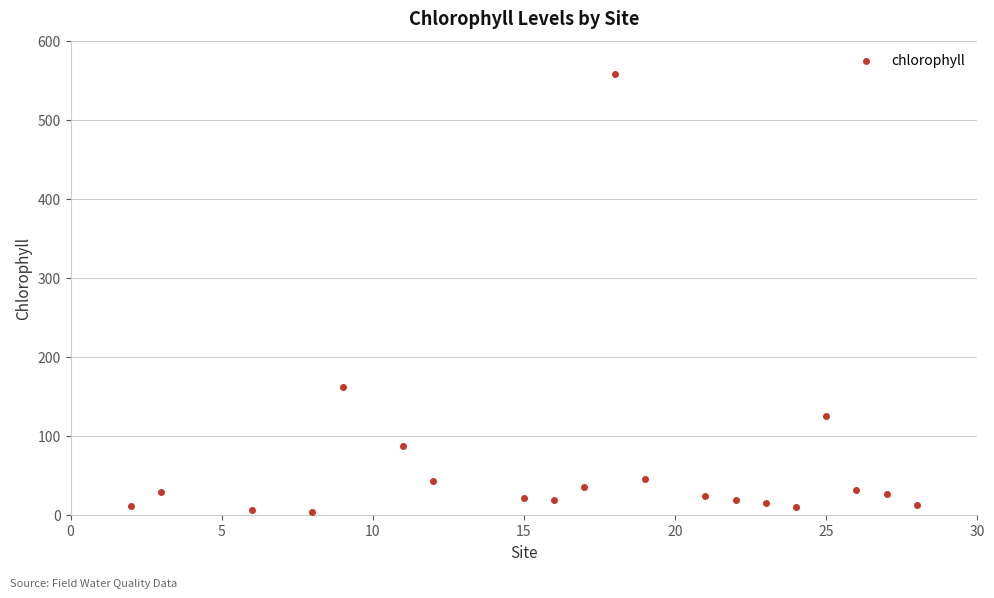

What Y value in the scatter plot is closest to 280?

161.9